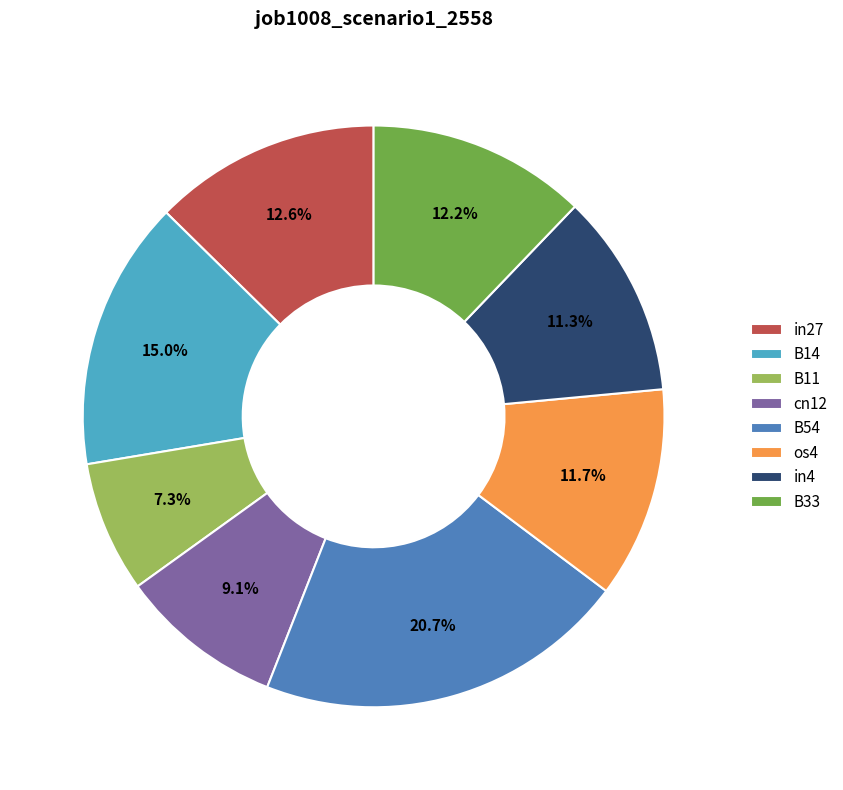

Does in27 represent more than half of the total?

No